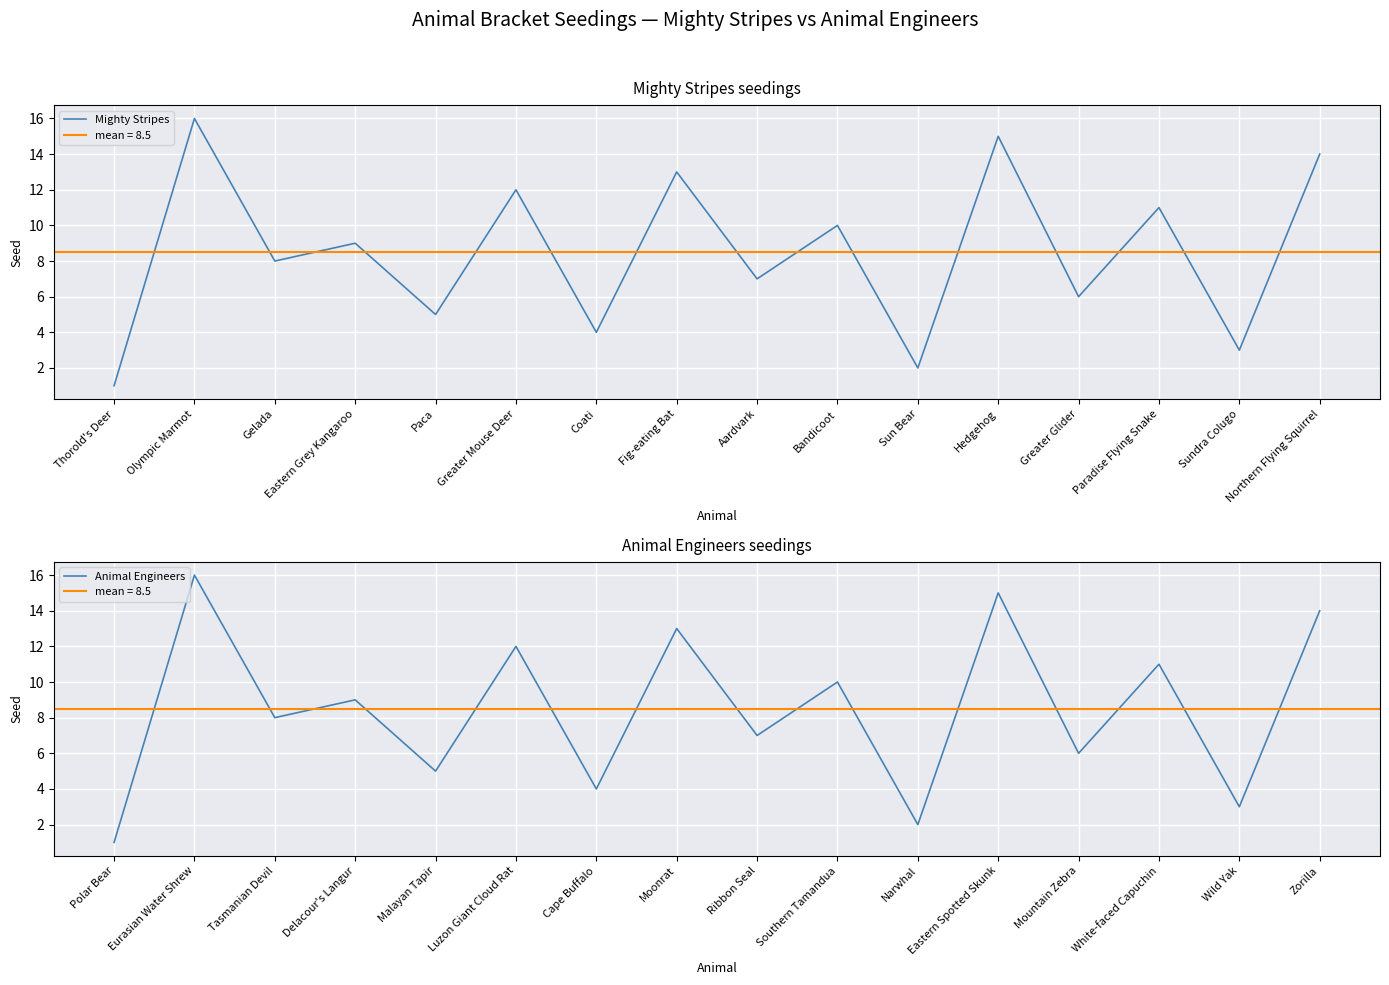

What is the approximate value of Mighty Stripes at Greater Glider?

6